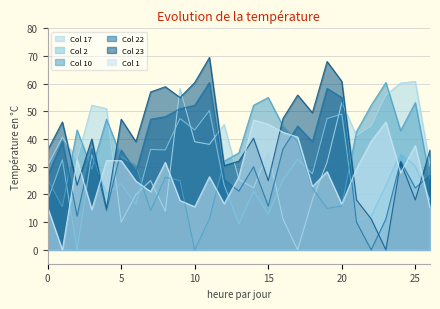

How many positive values does the Col 22 series have?

26